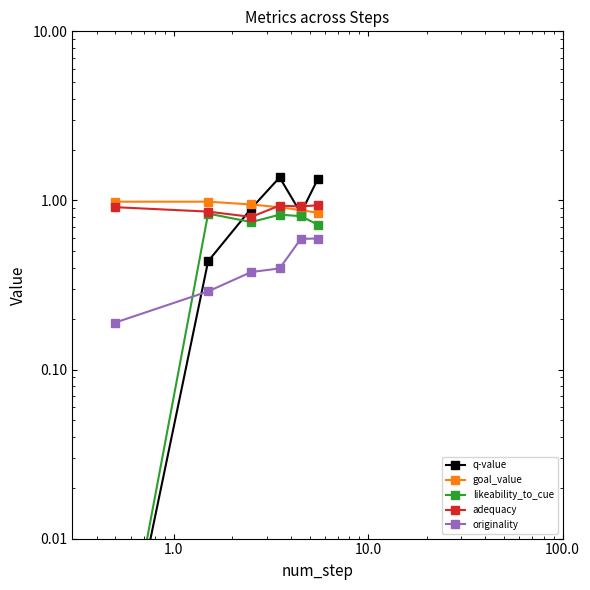

How many interior local valleys does the adequacy series have?

2